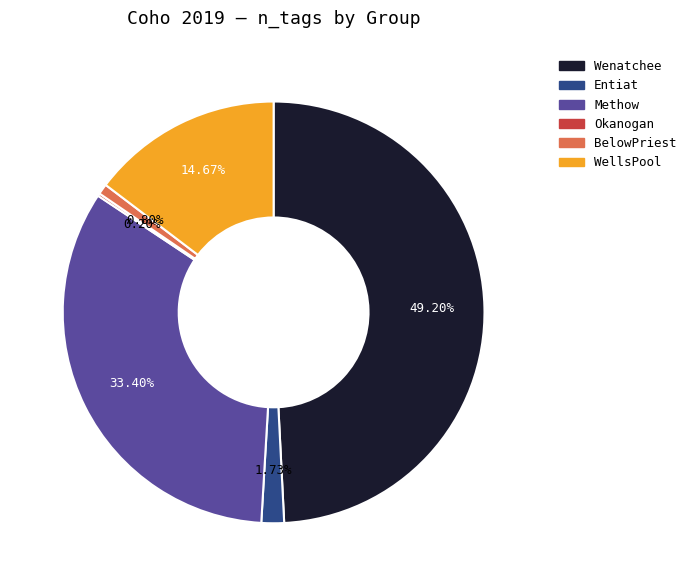

Does any single category account for the majority?

No